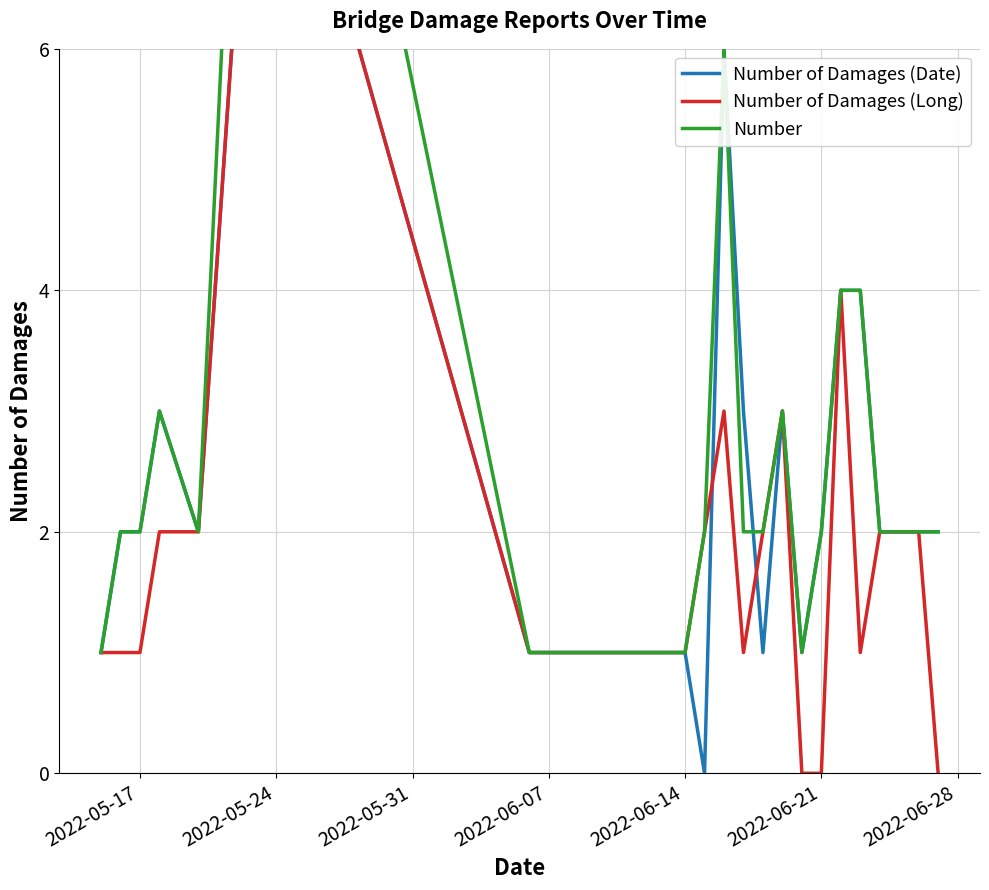

Is the value of Number of Damages (Long) at 16 greater than the value of Number at 2022-05-17?

No